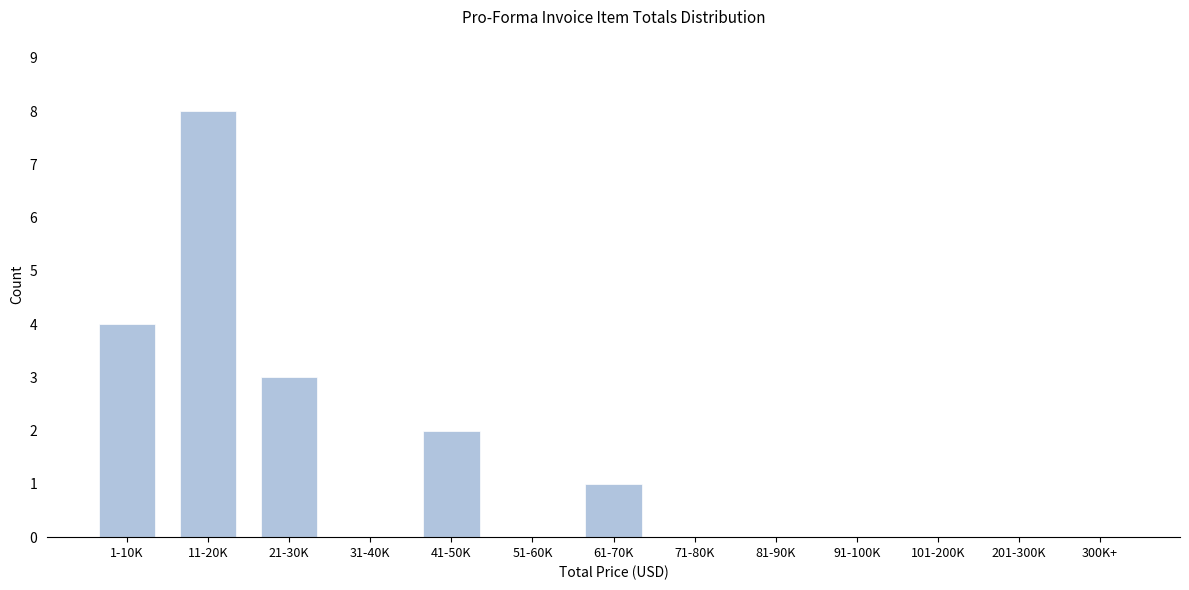

Reading left to right, what are all the values shown in this chart?

1-10K=4	11-20K=8	21-30K=3	31-40K=0	41-50K=2	51-60K=0	61-70K=1	71-80K=0	81-90K=0	91-100K=0	101-200K=0	201-300K=0	300K+=0